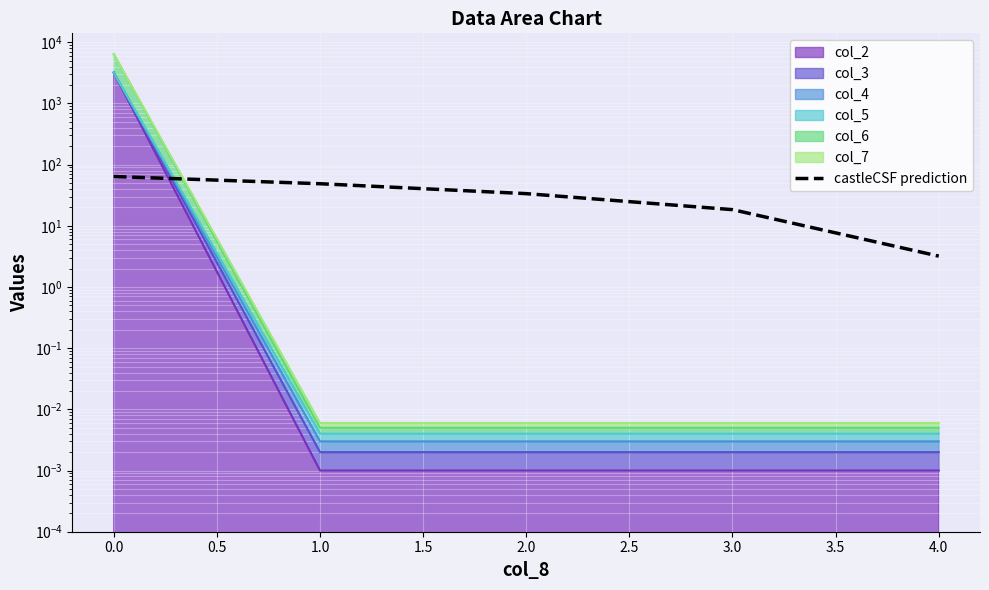

Reading left to right, what are all the values shown in this chart?

64.0	48.8	33.6	18.4	3.2